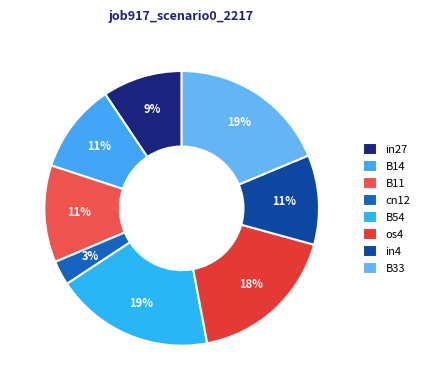

How many segments does this pie chart have?

8